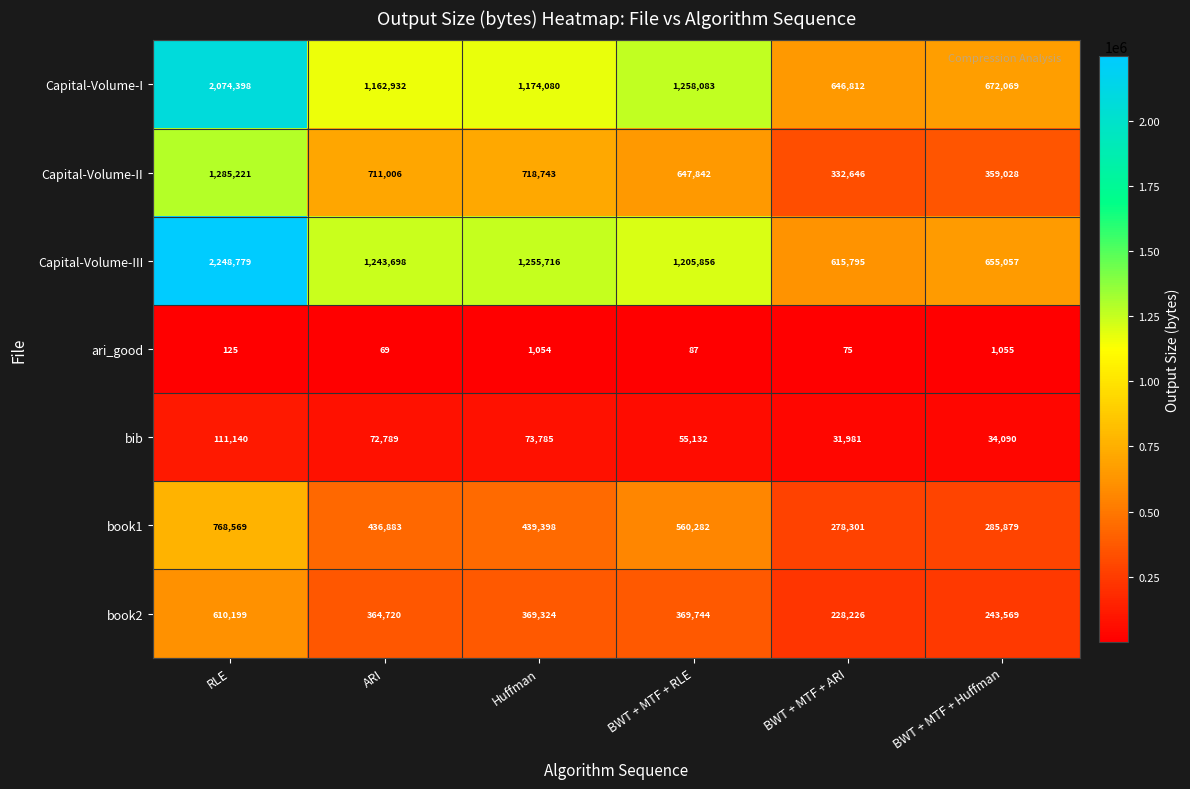

Where does the Capital-Volume-II series first go above 711006?

RLE